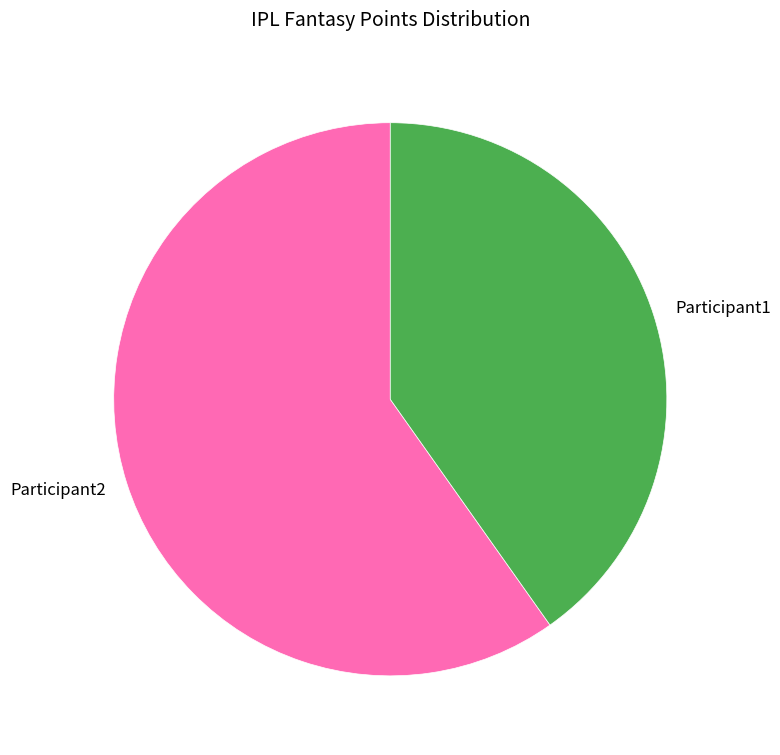

Does any single category account for the majority?

Yes